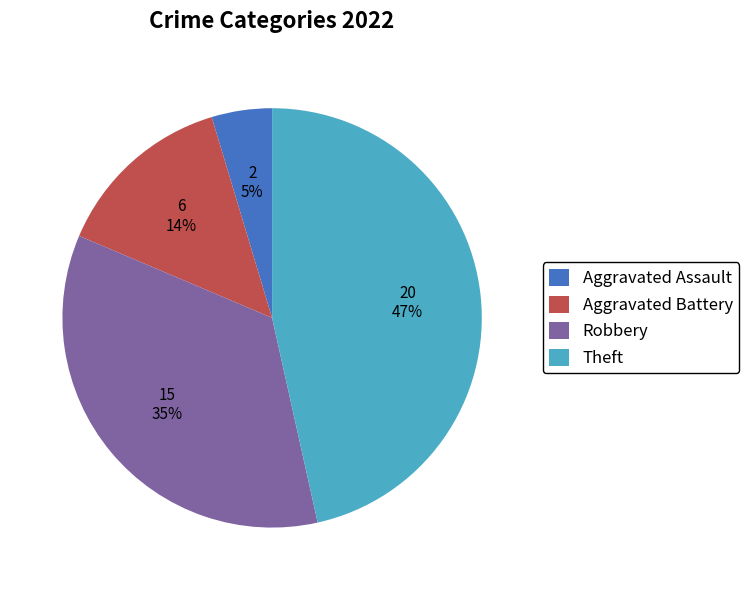

To the nearest percent, what portion does Aggravated Battery represent?

14%